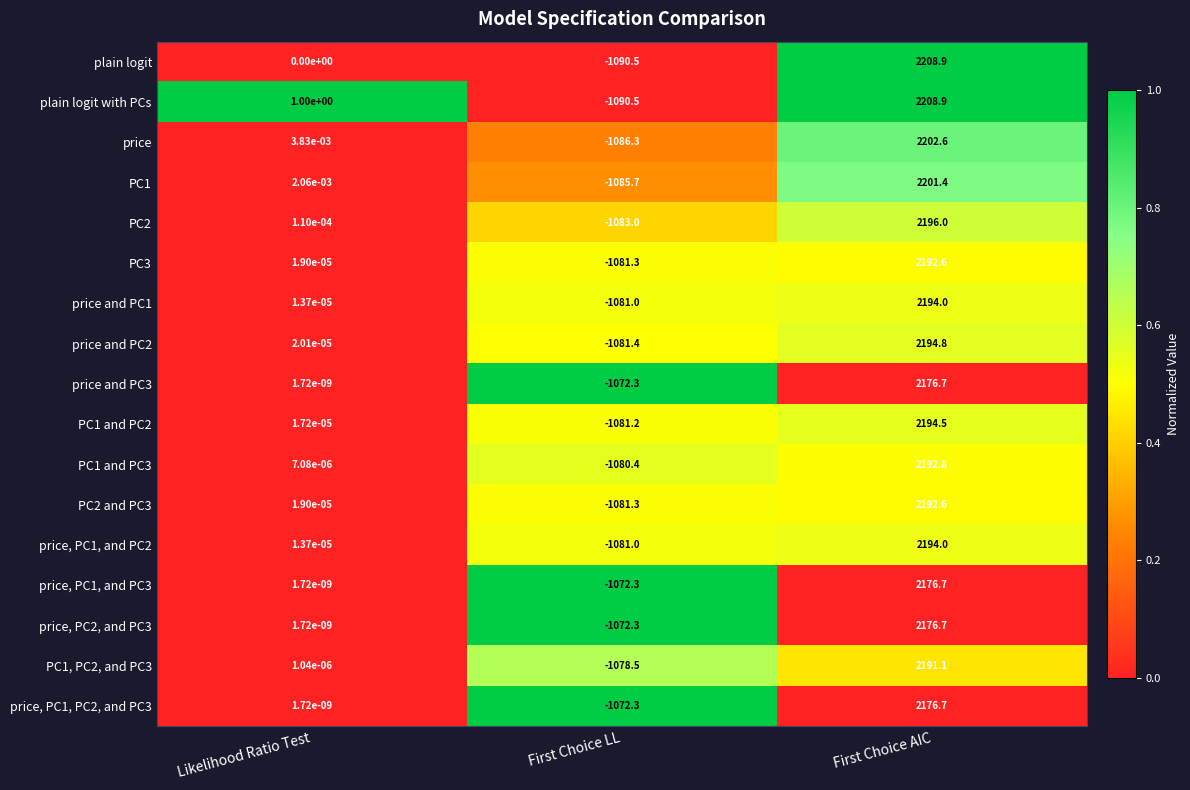

Which label corresponds to the smallest value in the chart?

First Choice LL